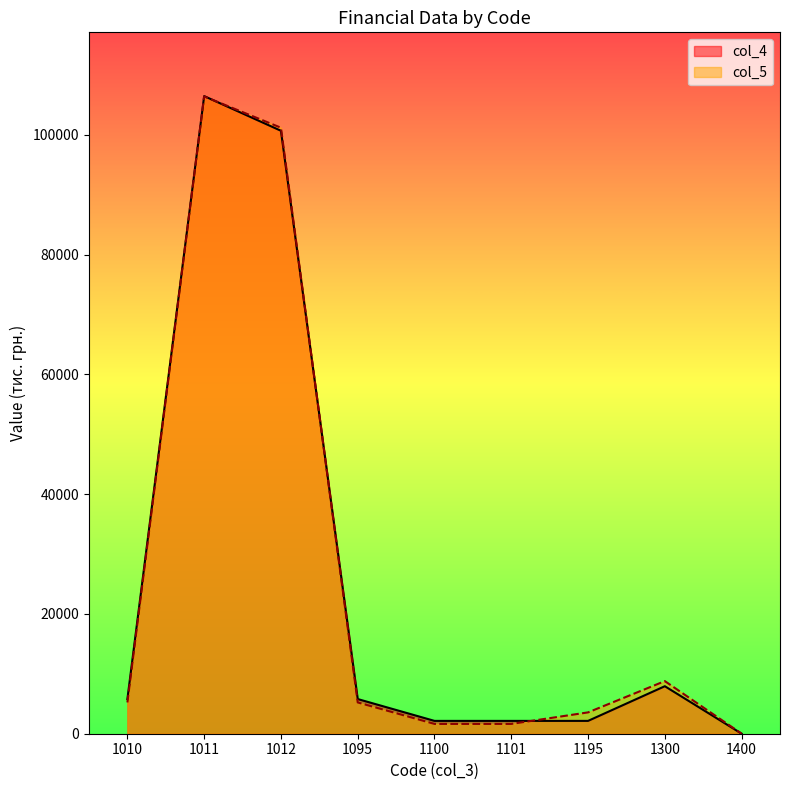

Between which two adjacent categories do col_5 and col_4 first intersect?

1011 and 1012